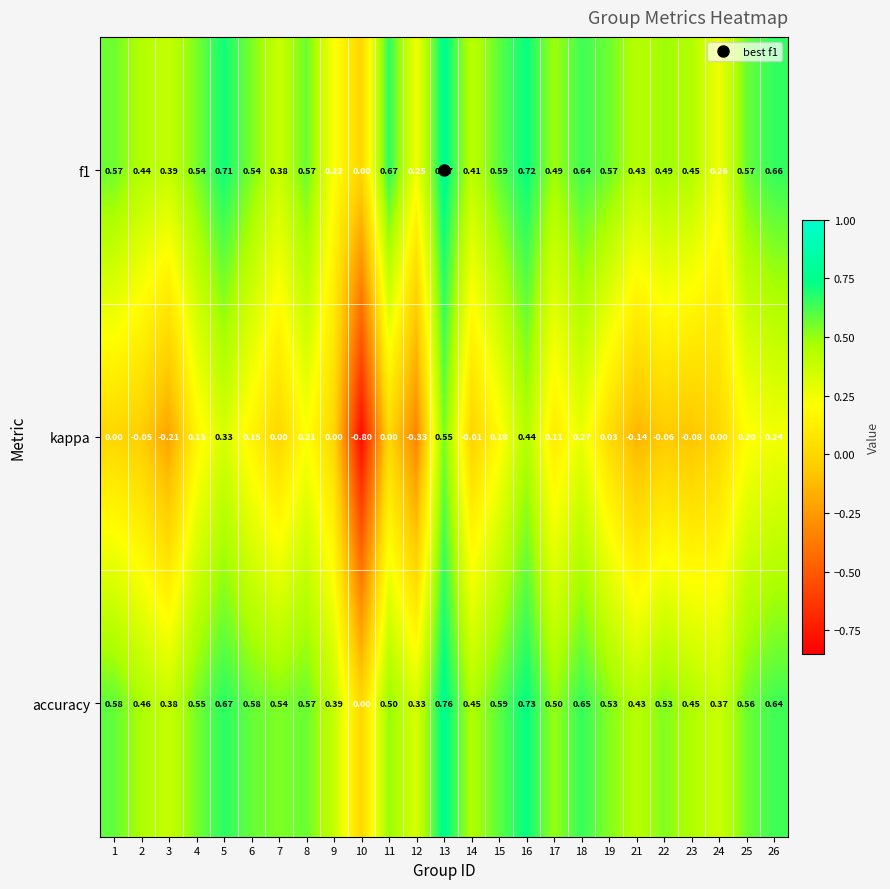

Which series changed the most between 12 and 26?

kappa